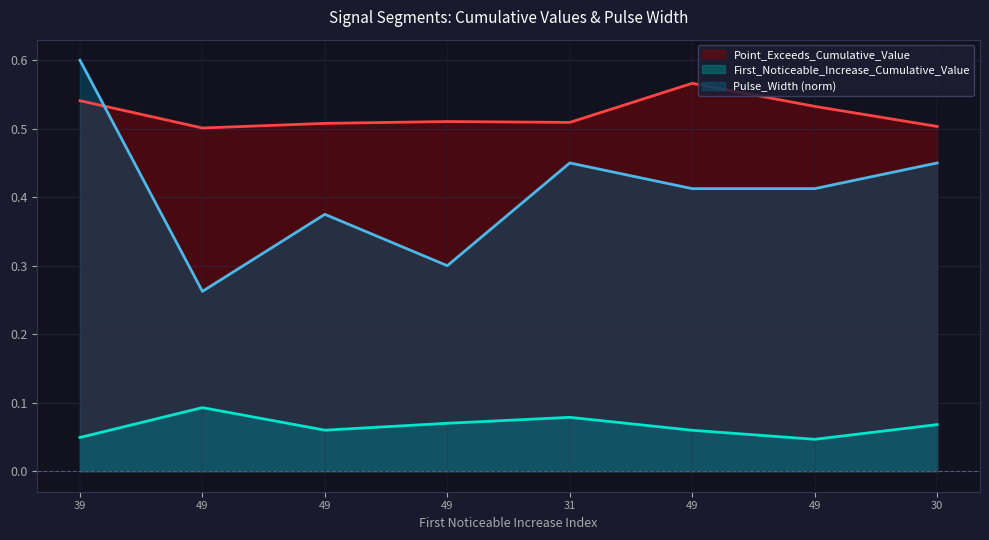

Which series has the largest total across all categories?

Point_Exceeds_Cumulative_Value